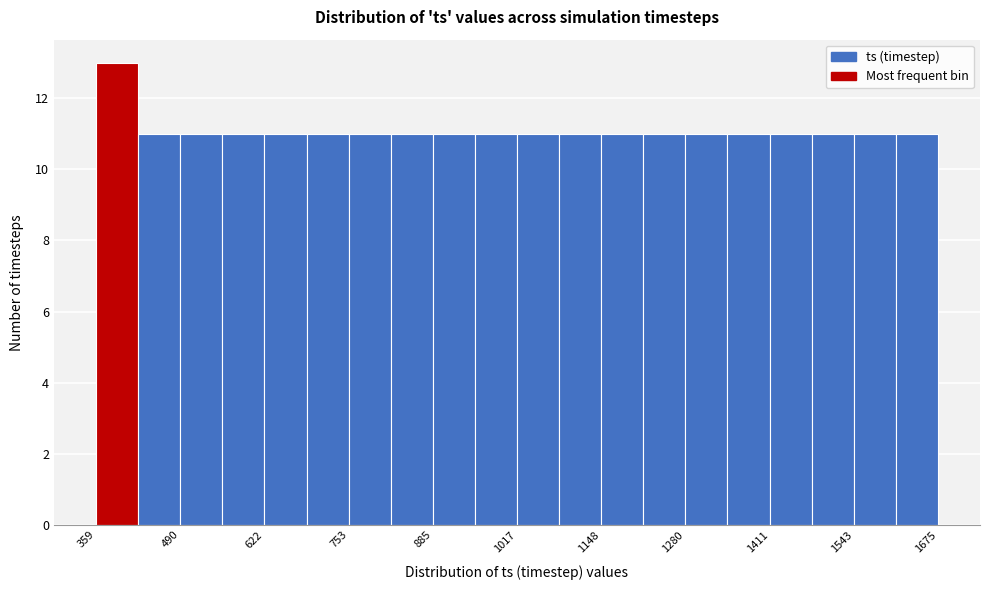

Around what value on the x-axis is the tallest bar? Give the approximate position of its centre, as read against the axis.

400